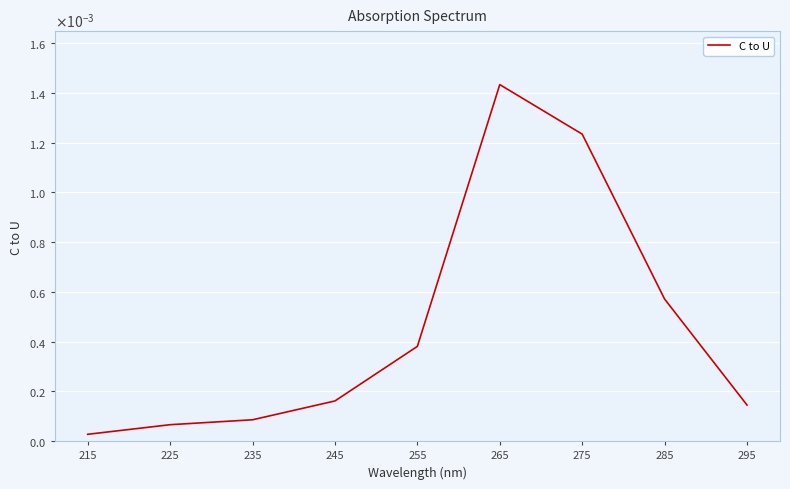

True or false: the data shows 0.0 at 295.

True